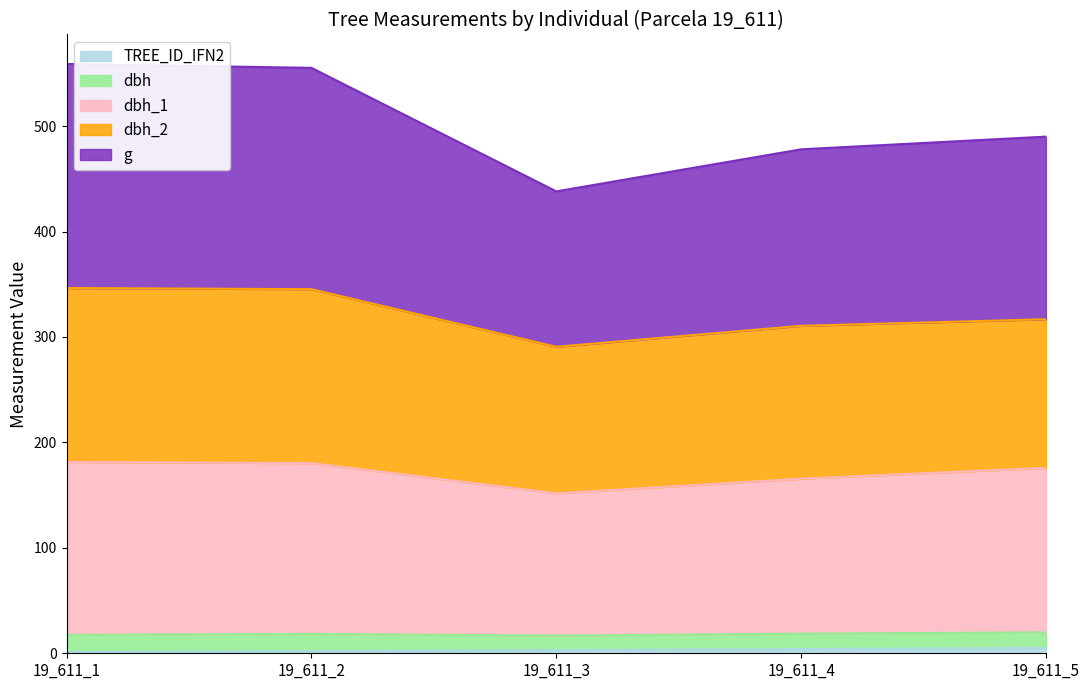

True or false: dbh_1 has more than 0 points higher than both neighbors.

False